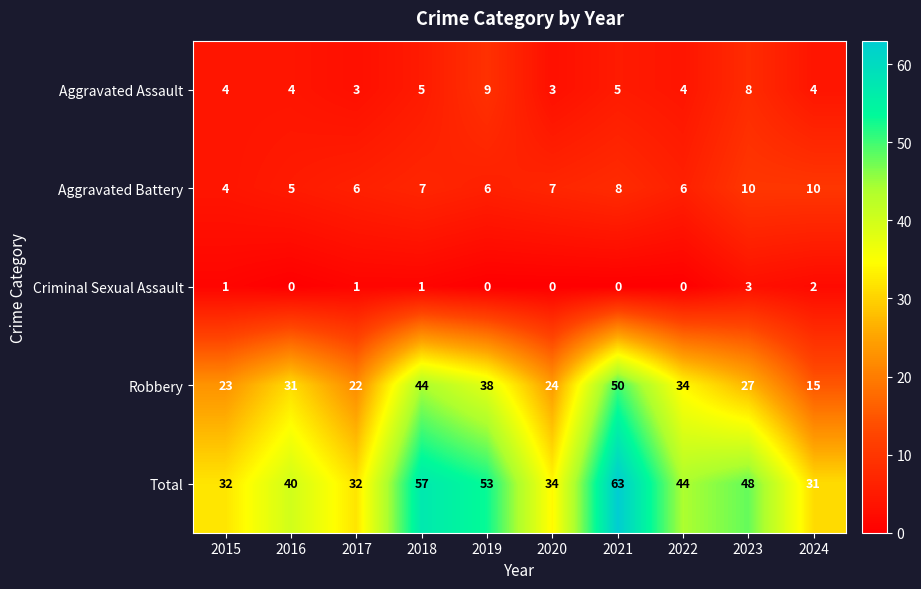

At 2019, list the series in order from smallest to largest.

Criminal Sexual Assault, Aggravated Battery, Aggravated Assault, Robbery, Total